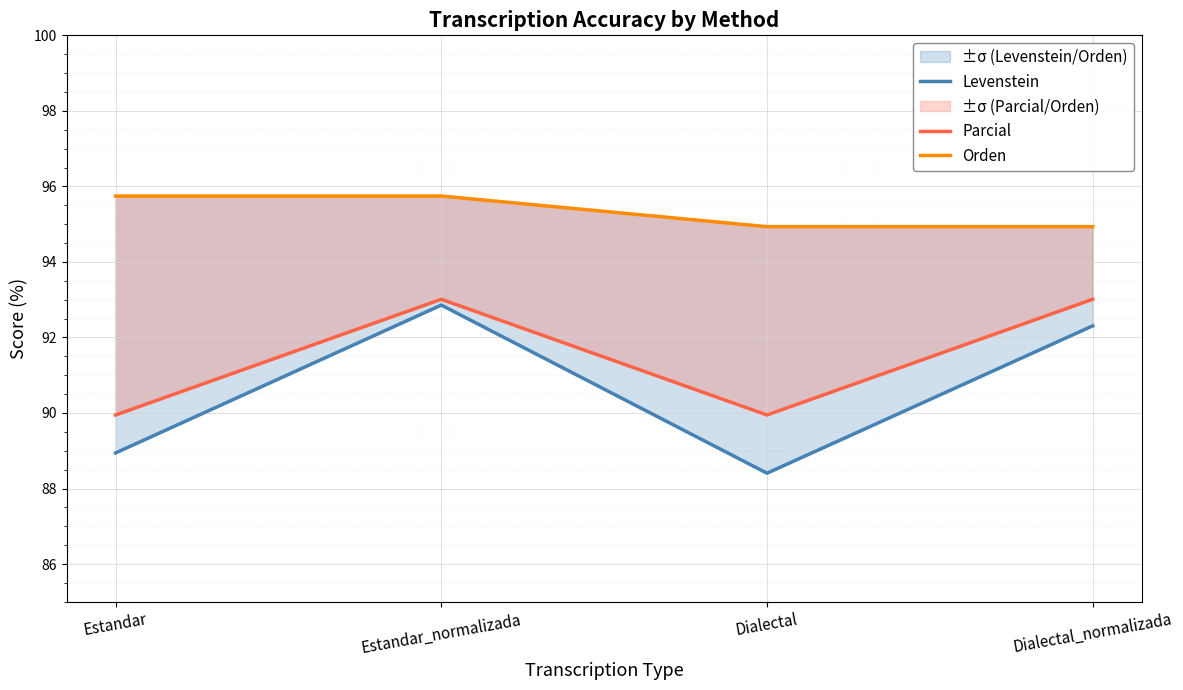

Rank the series by their average value, from highest to lowest.

Orden, Parcial, Levenstein